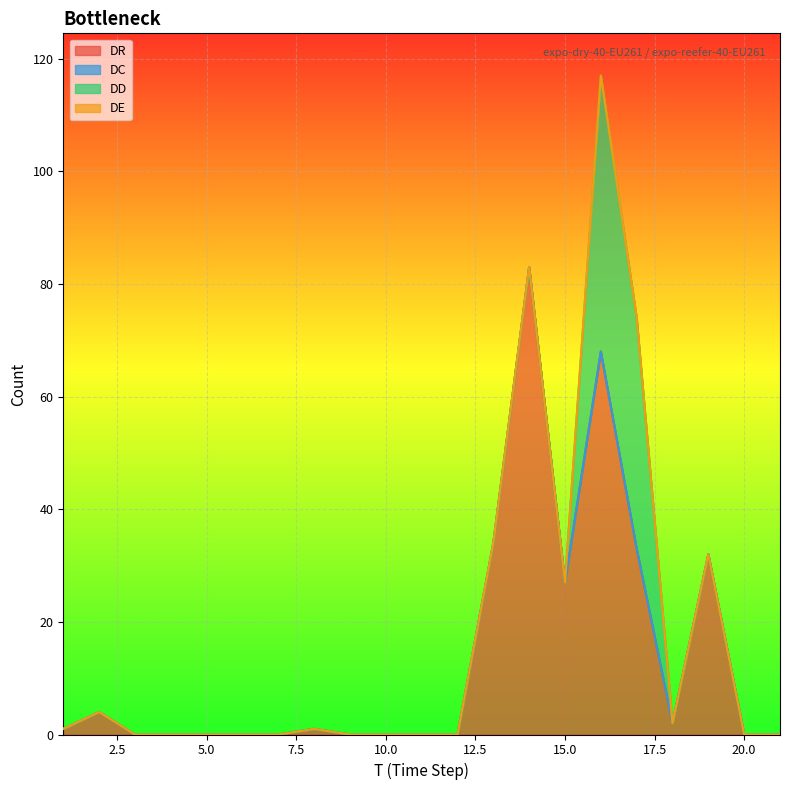

What is the greatest value displayed?

83